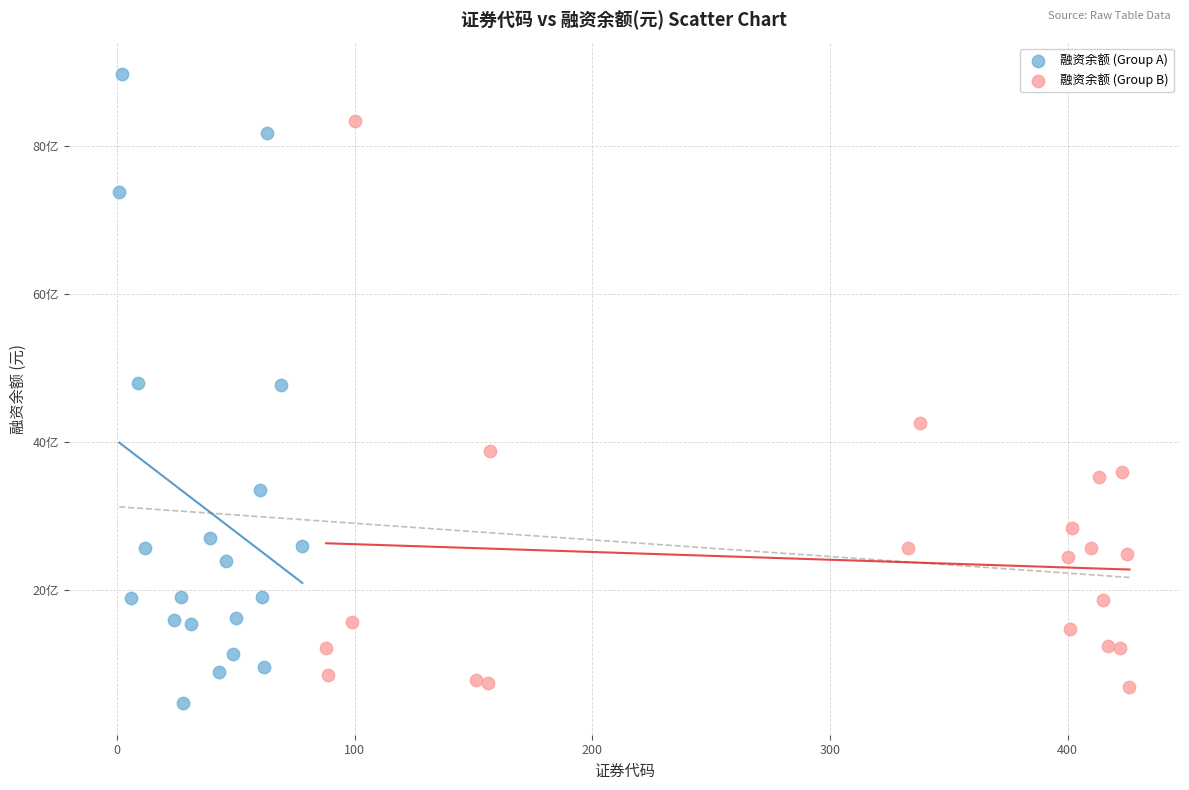

Which series reaches the minimum Y coordinate?

融资余额 (Group A)